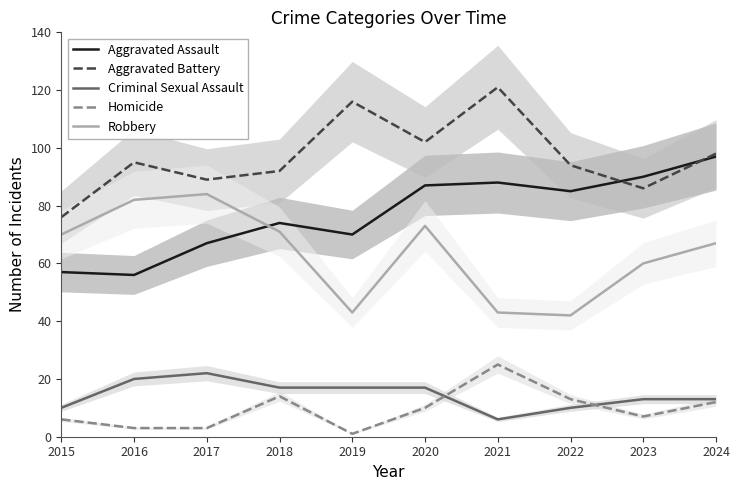

List the series in order of their peak value, highest first.

Aggravated Battery, Aggravated Assault, Robbery, Homicide, Criminal Sexual Assault